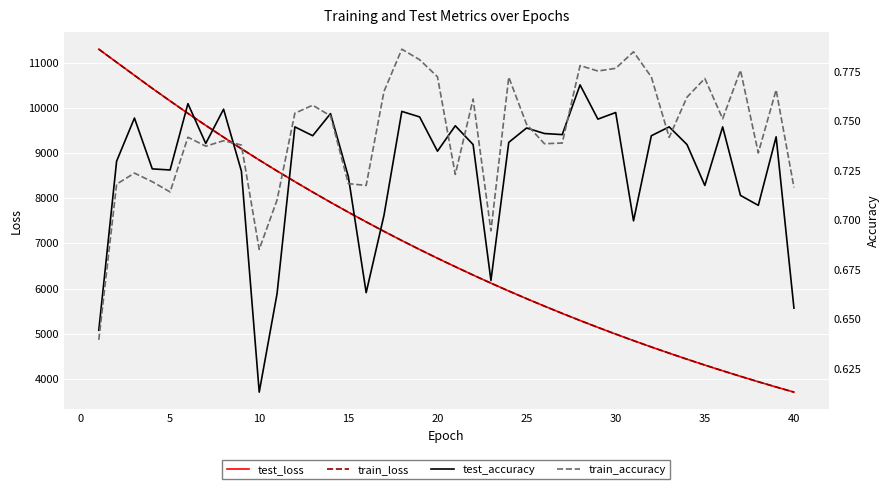

What is the difference between the maximum and second lowest values in the train_loss series?

7478.3